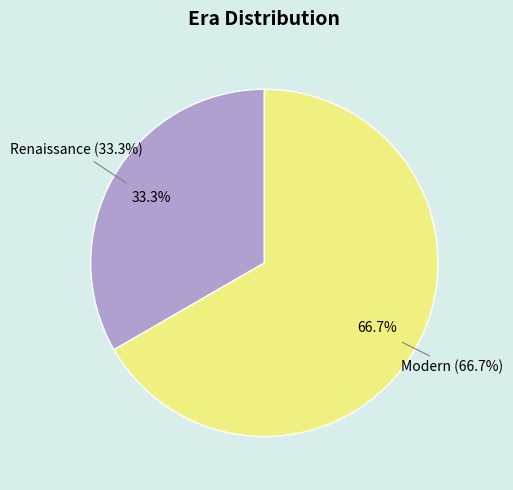

Count the number of slices in the pie.

2